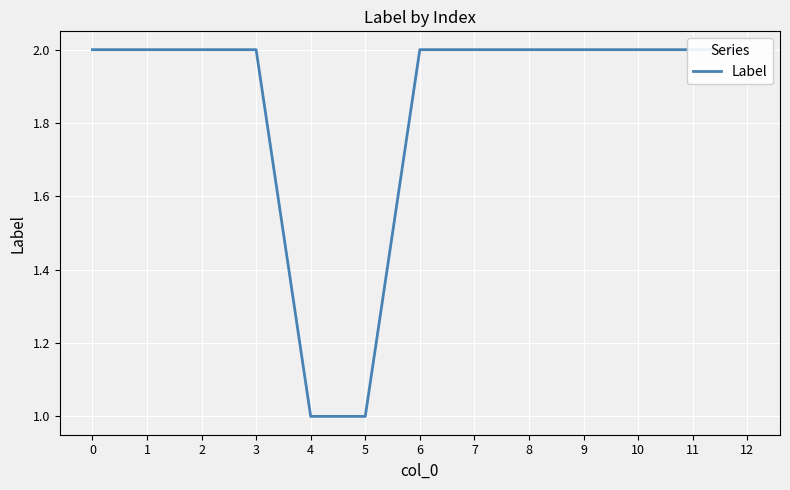

The value at 6 is 3. True or false?

False